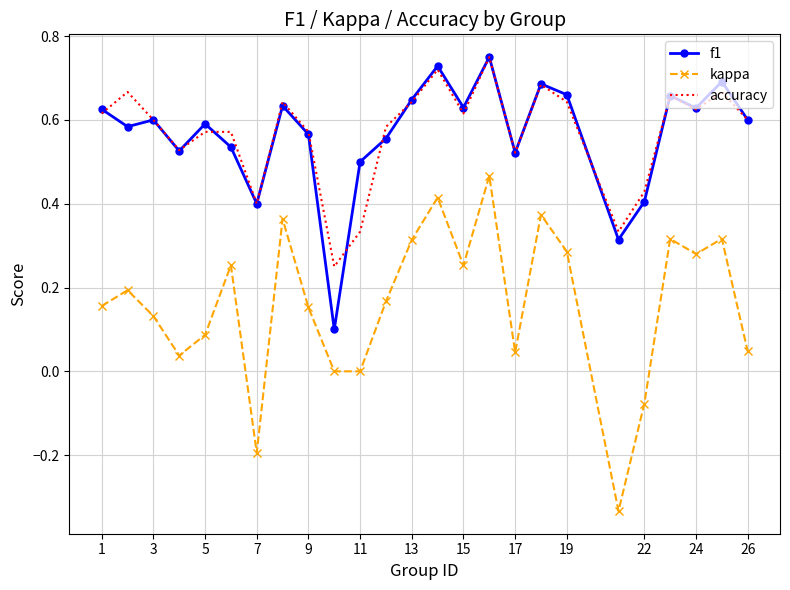

True or false: kappa and f1 intersect in this chart.

False